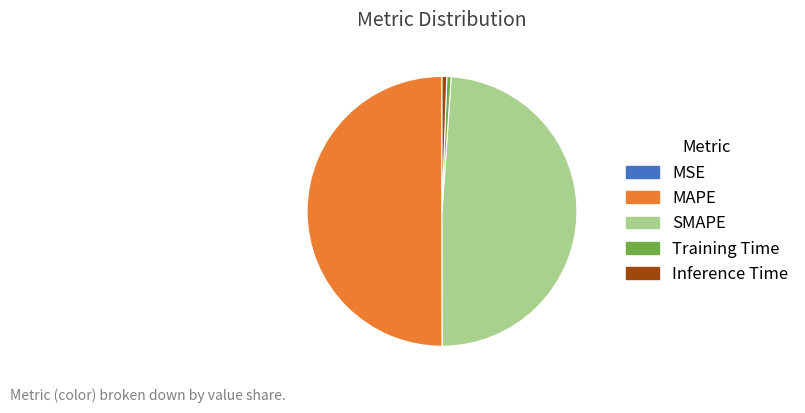

The MAPE slice represents 50% of the pie. True or false?

True